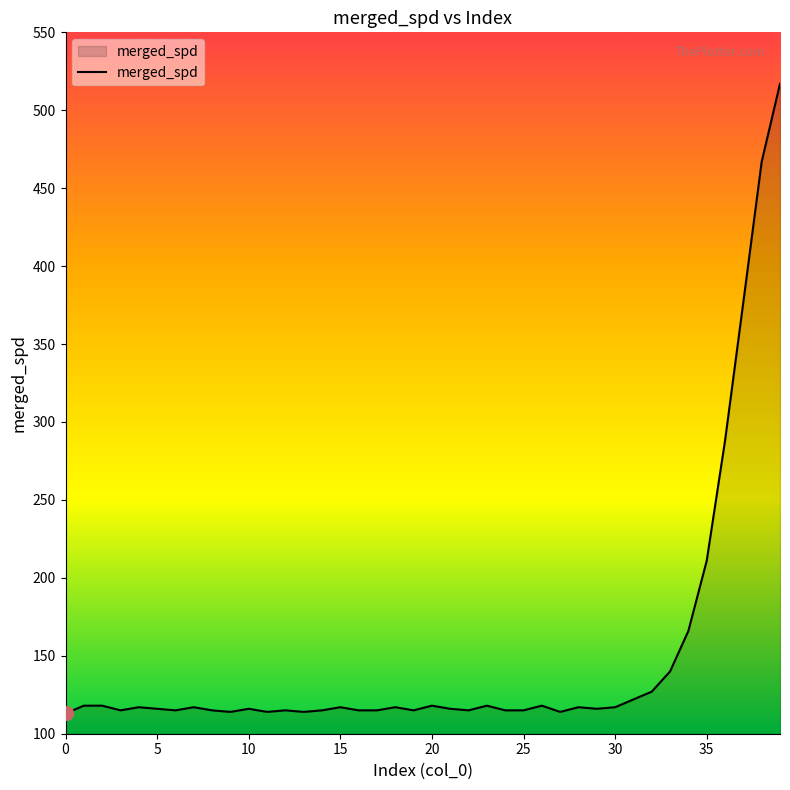

What is the difference between the maximum and minimum values?

404